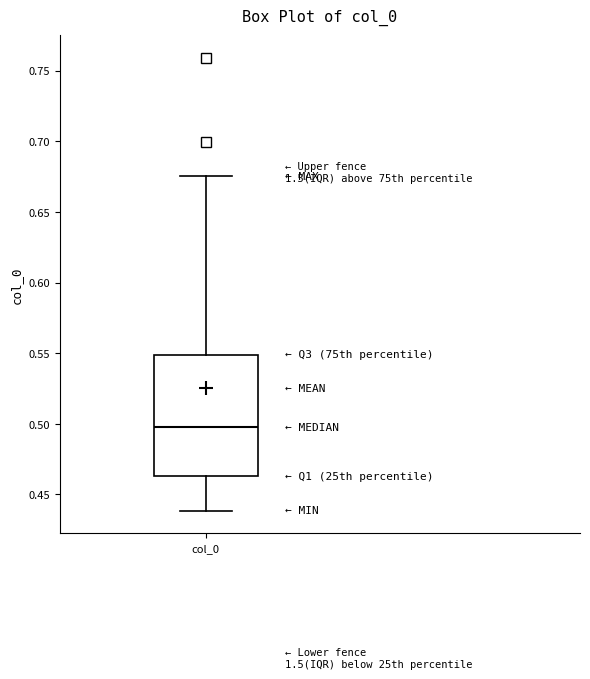

Read this box plot against the y-axis: the position of the median line, the range covered by the box, and the ends of both whiskers. The values are not printed on the chart, so give them approximately, as read against the axis.

median 0.495, box 0.465 to 0.550, whiskers 0.440 to 0.675